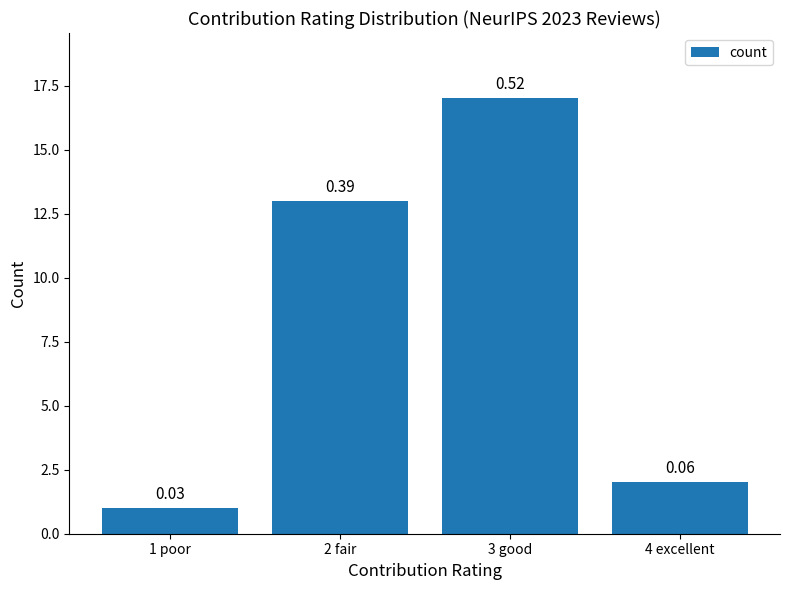

Does the chart contain any negative values?

No